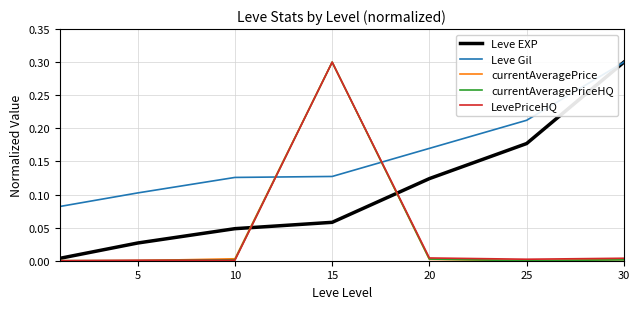

Which series ends up on top after the final intersection of currentAveragePriceHQ and Leve EXP?

Leve EXP